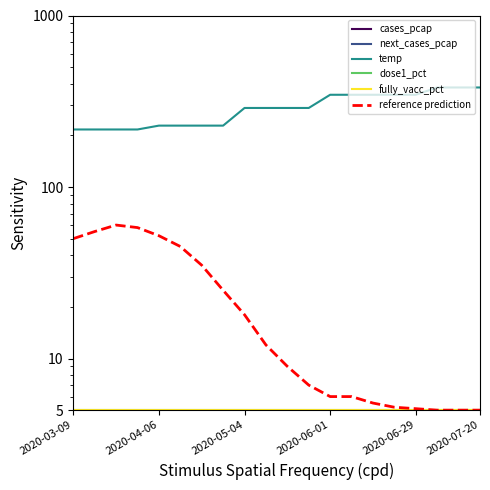

True or false: cases_pcap and fully_vacc_pct cross at least once.

False